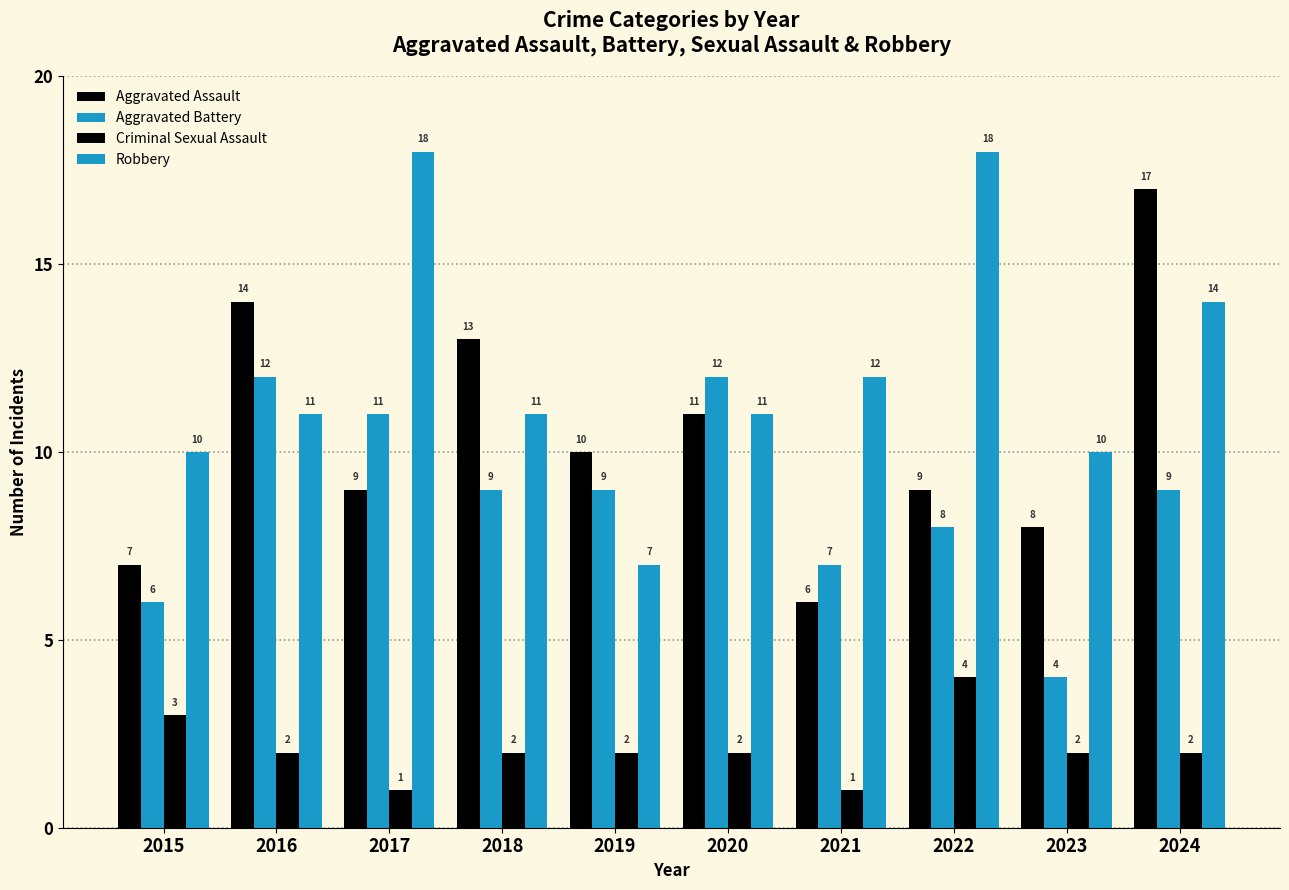

How many distinct data groups are displayed?

4